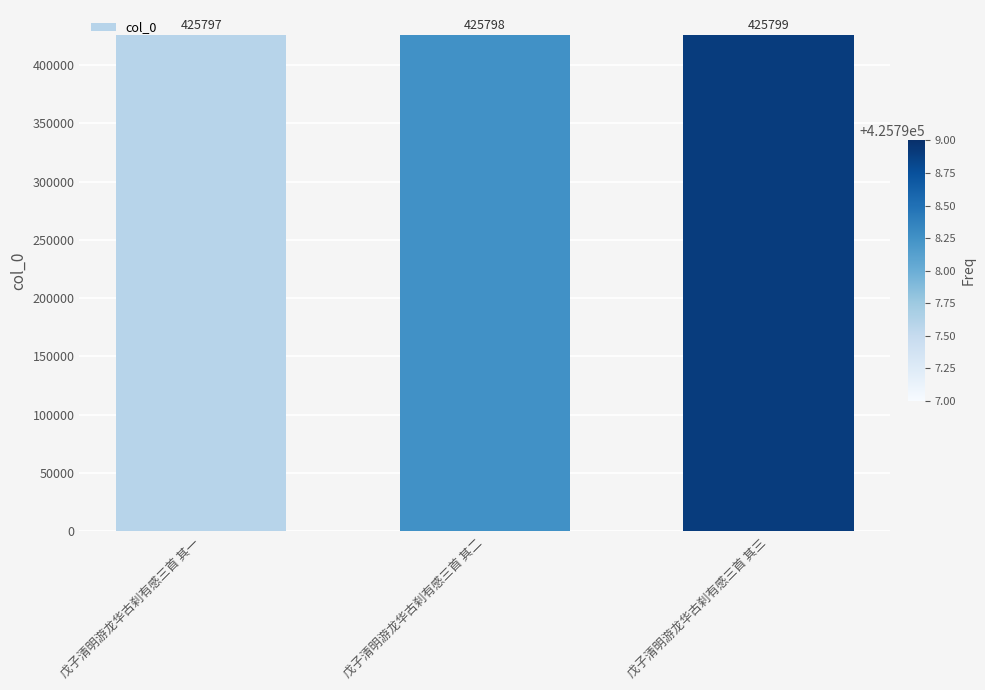

What value does the data have at 戊子清明游龙华古刹有感三首 其一?

425797